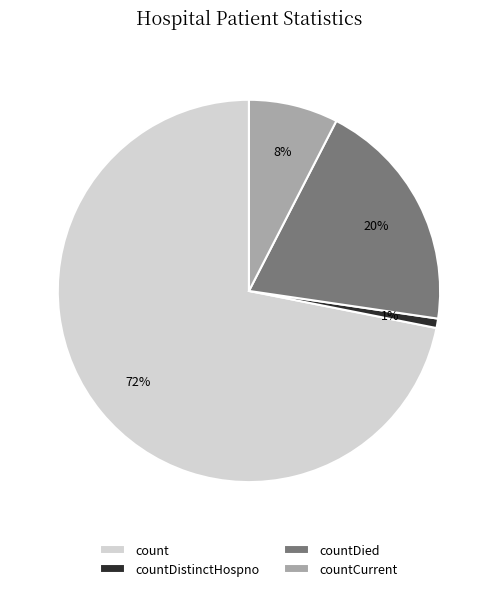

Rank the categories by value from highest to lowest.

count, countDied, countCurrent, countDistinctHospno